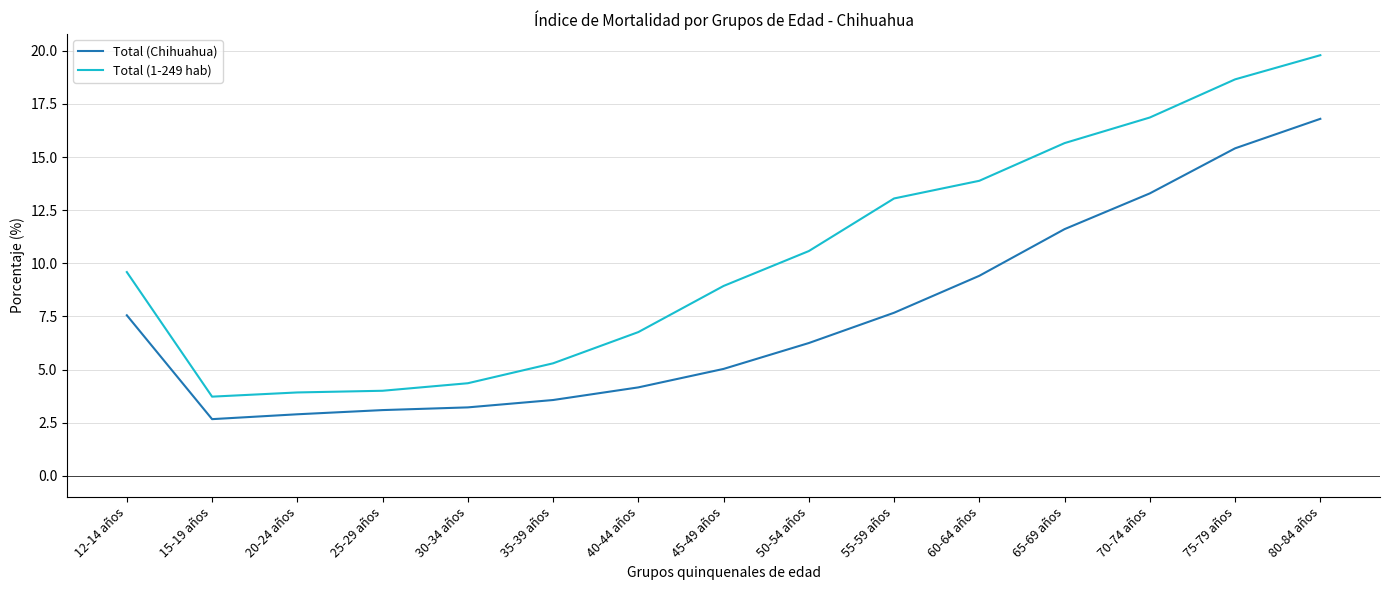

What is the difference between the second highest and minimum values in the Total (1-249 hab) series?

14.9